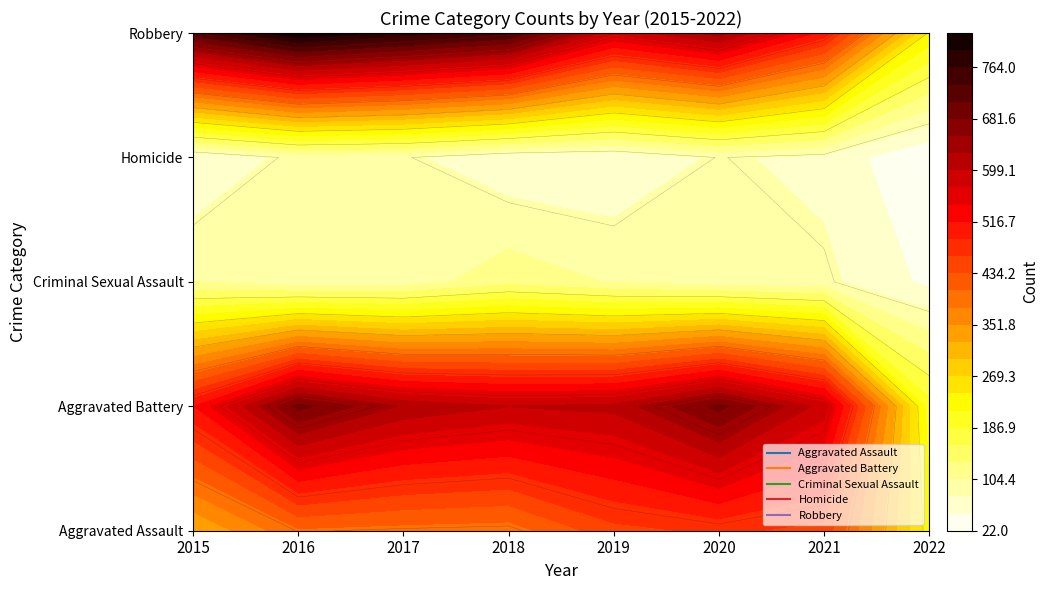

Which series has the largest total across all categories?

Robbery